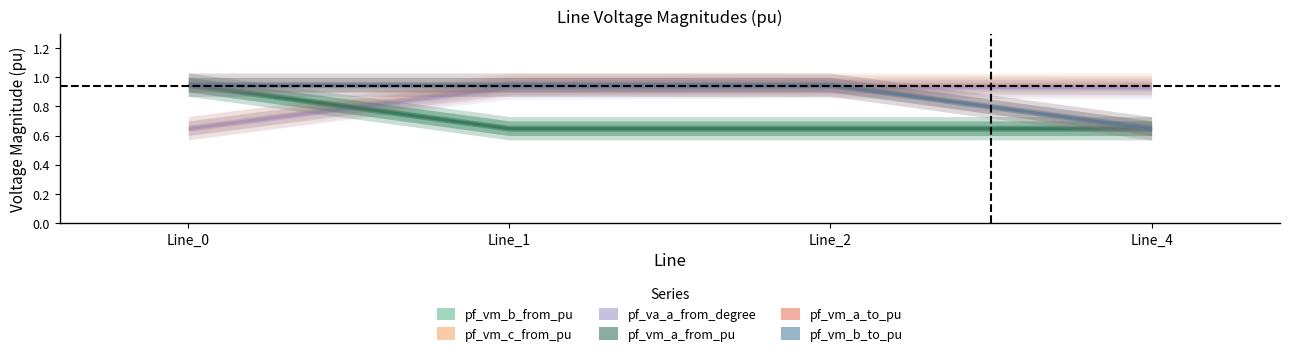

What is the total value across all series at Line_4?

4.6